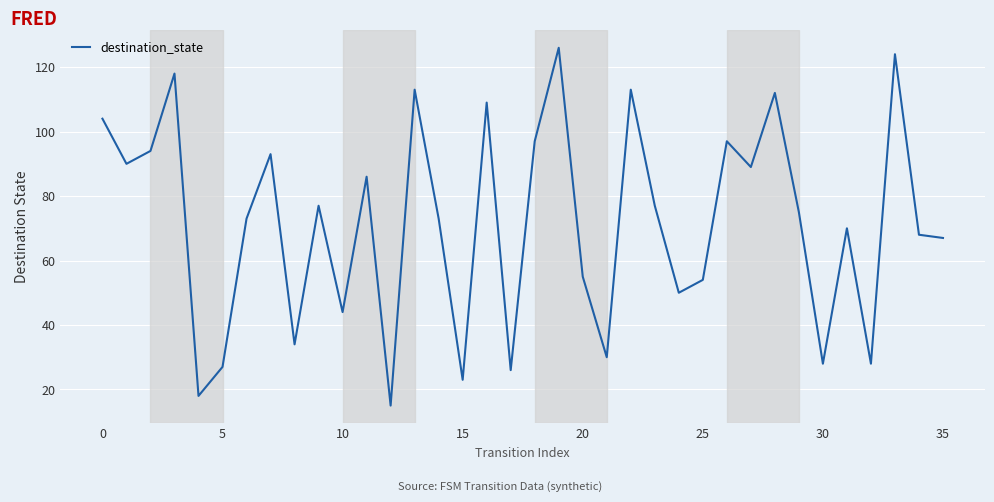

What is the smallest value displayed?

15